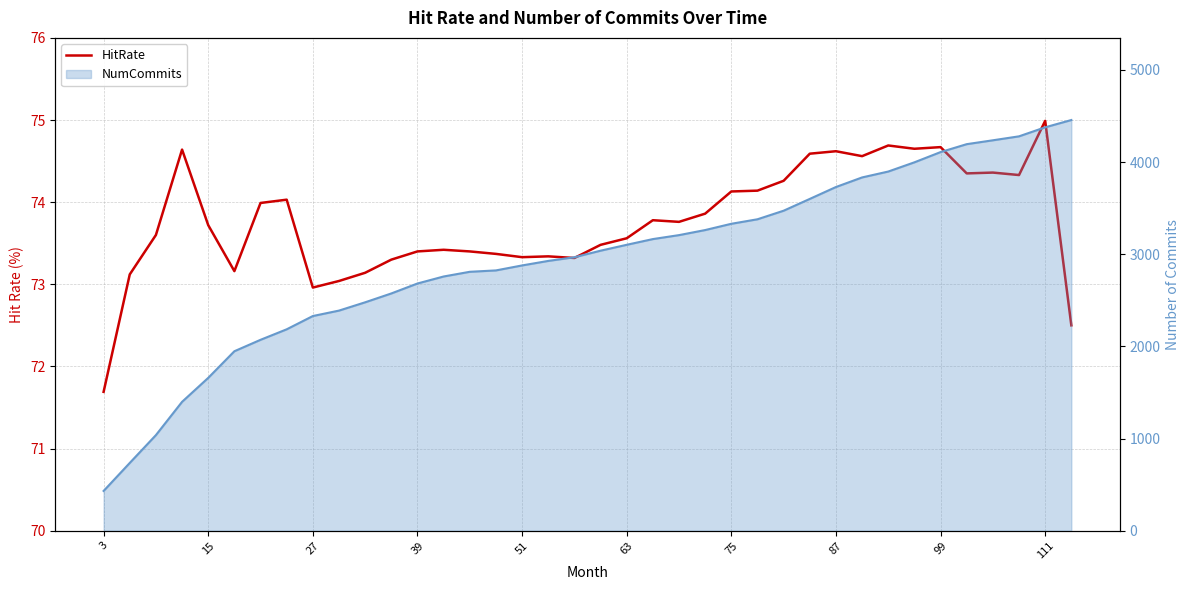

The value of NumCommits line at 15 is 445.6. True or false?

False